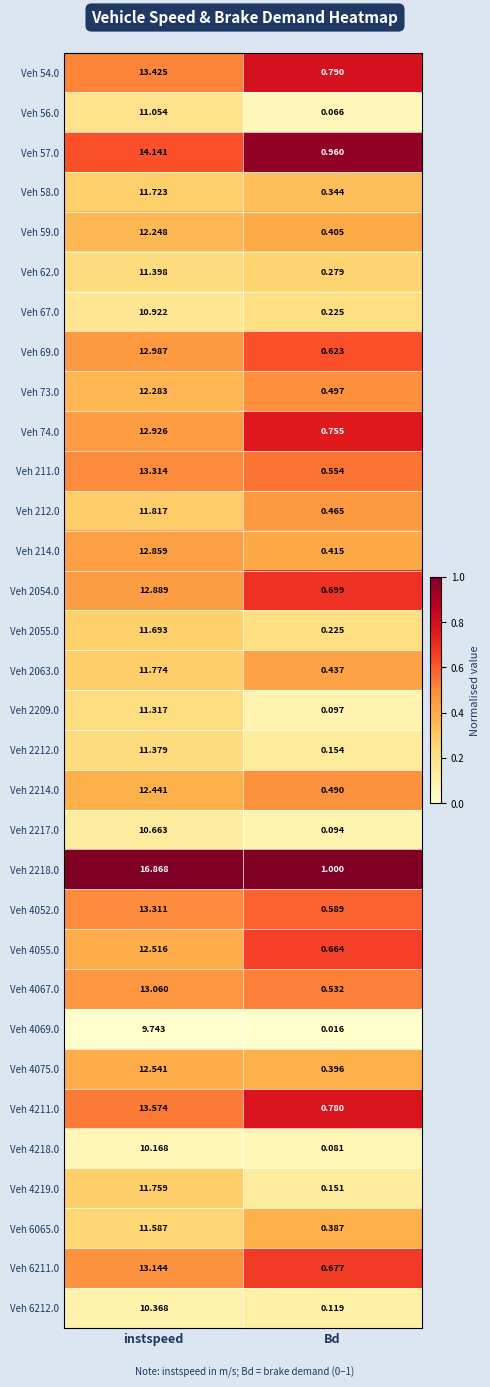

Where does the Veh 54.0 series first go above 13?

instspeed